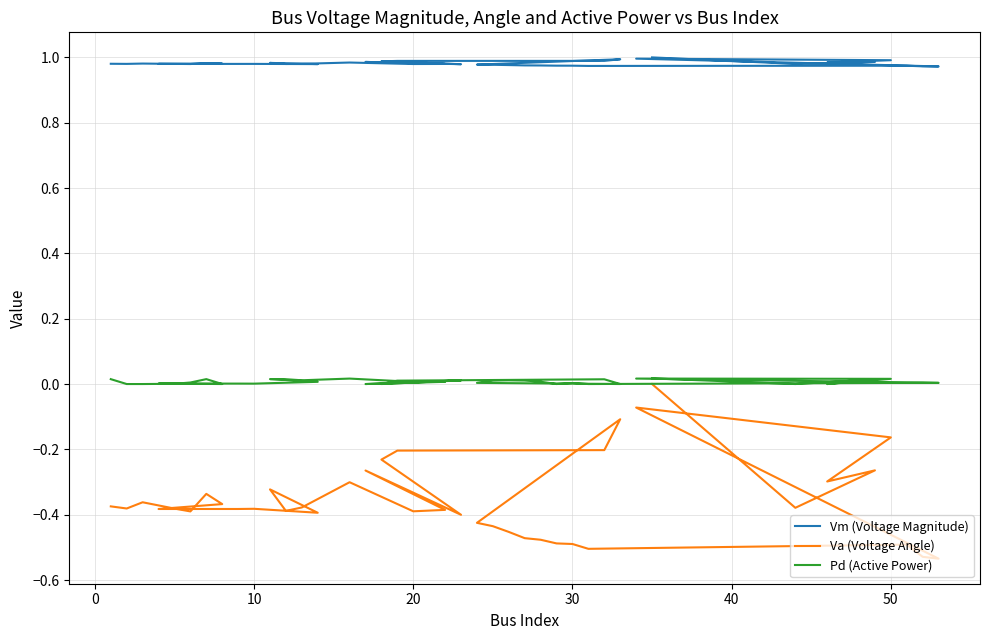

How many data points in Va (Voltage Angle) are less than 0?

39